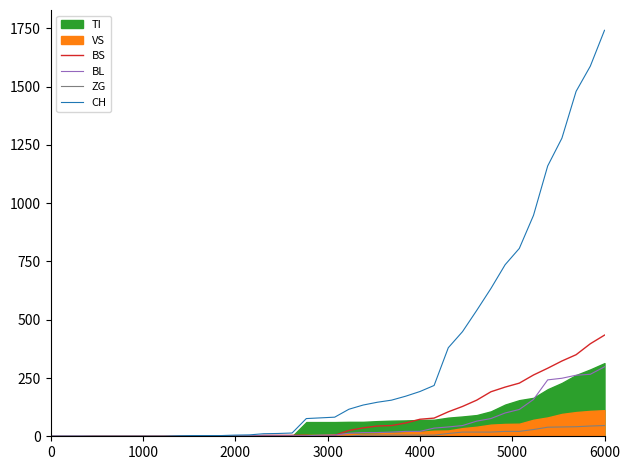

True or false: ZG and BS cross at least once.

False